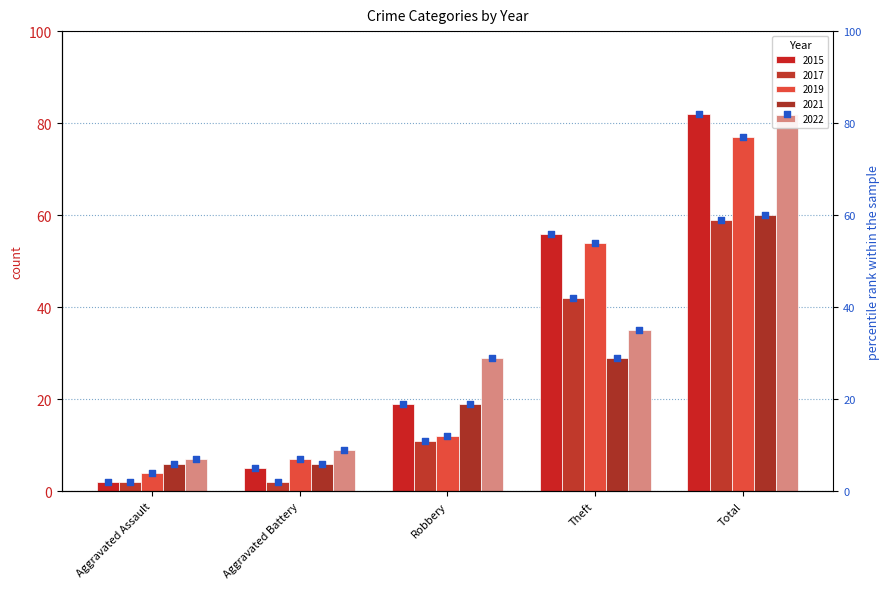

What is the total value across all series at Aggravated Battery?

29.0